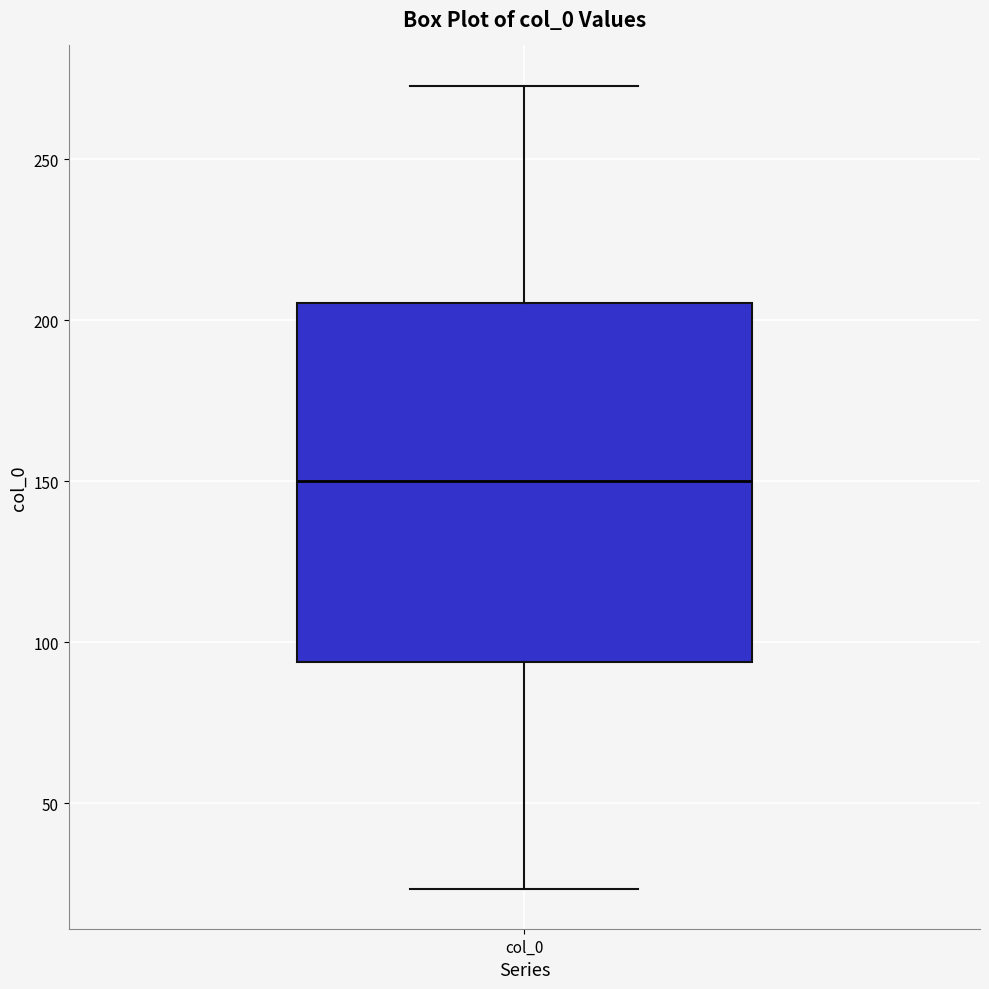

Read this box plot against the y-axis: the position of the median line, the range covered by the box, and the ends of both whiskers. The values are not printed on the chart, so give them approximately, as read against the axis.

median 150, box 95 to 205, whiskers 25 to 275